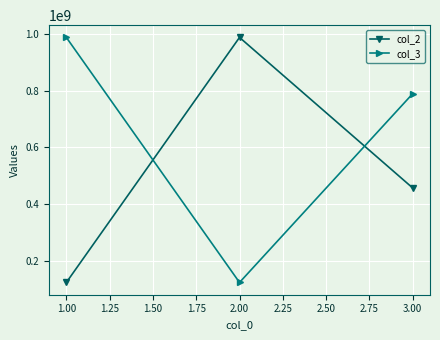

At how many categories does at least one series exceed 614977354?

3